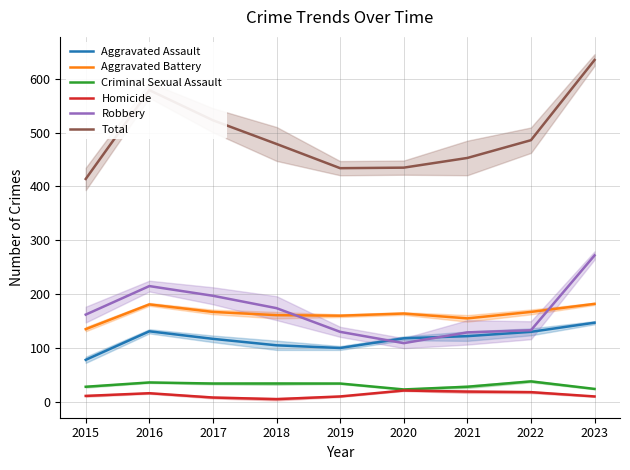

True or false: Criminal Sexual Assault has more than 2 interior local peaks.

False